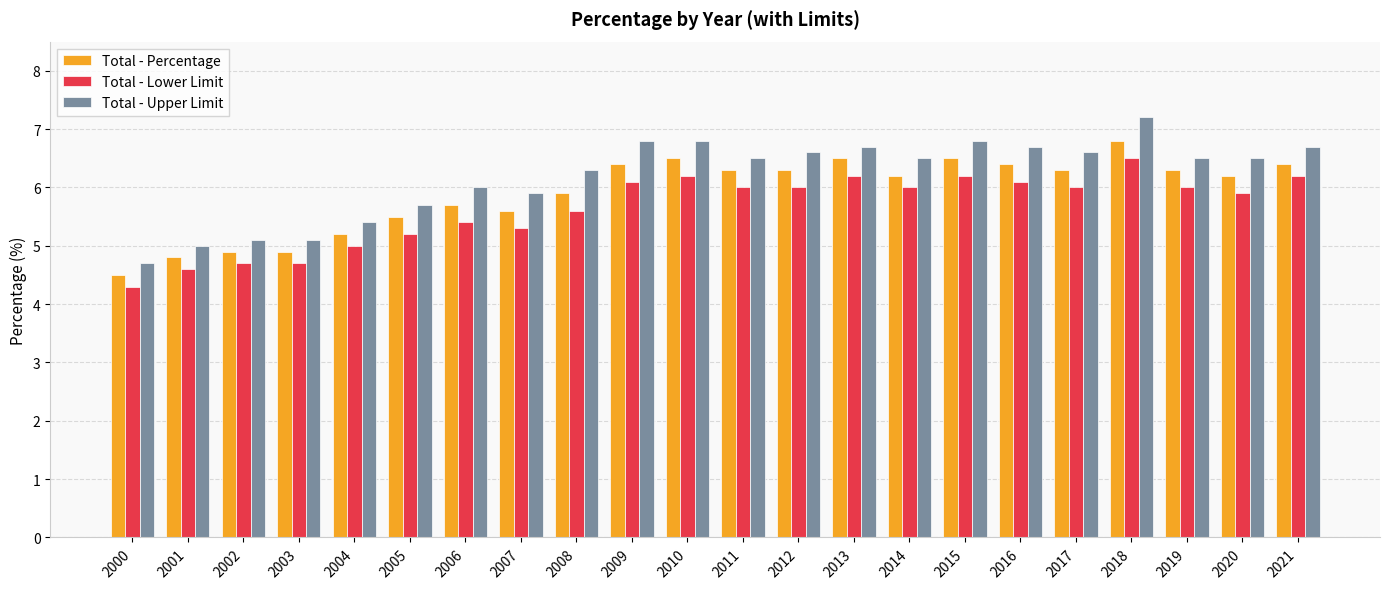

Which category has the highest value in the Total - Lower Limit series?

2018